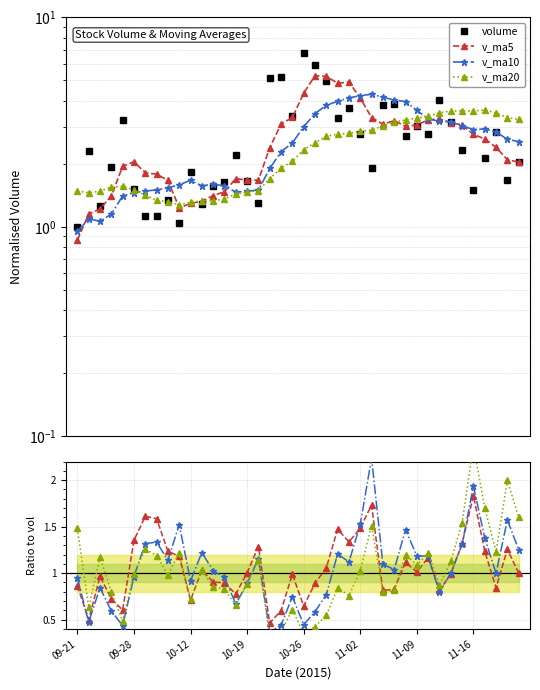

Which series ends up on top after the final intersection of v_ma5 and v_ma10?

v_ma10